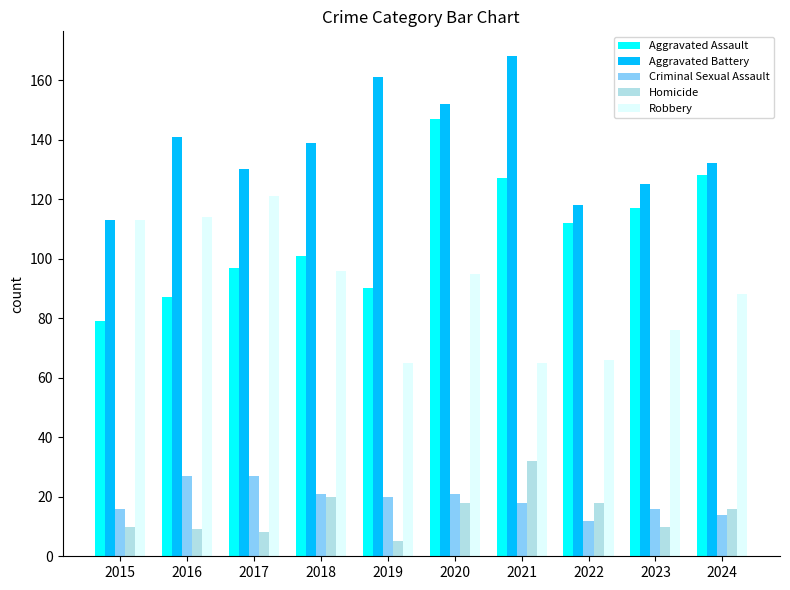

What is the difference between the maximum and second lowest values in the Aggravated Assault series?

60